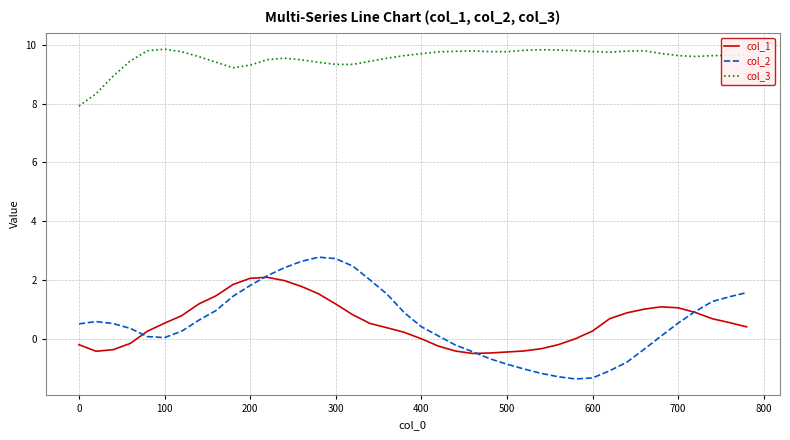

Which series has the largest total across all categories?

col_3